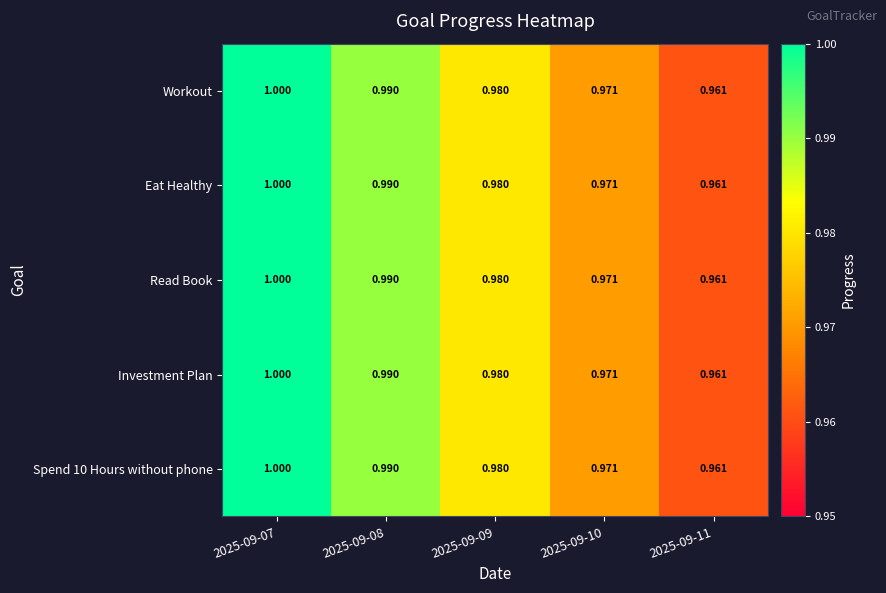

At which category is the sum across all series the highest?

2025-09-07